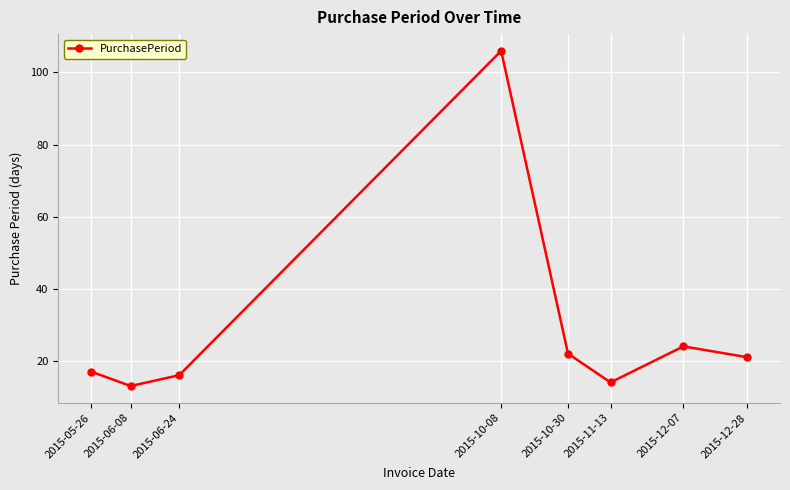

What is the value of the 3rd point from the left?

16